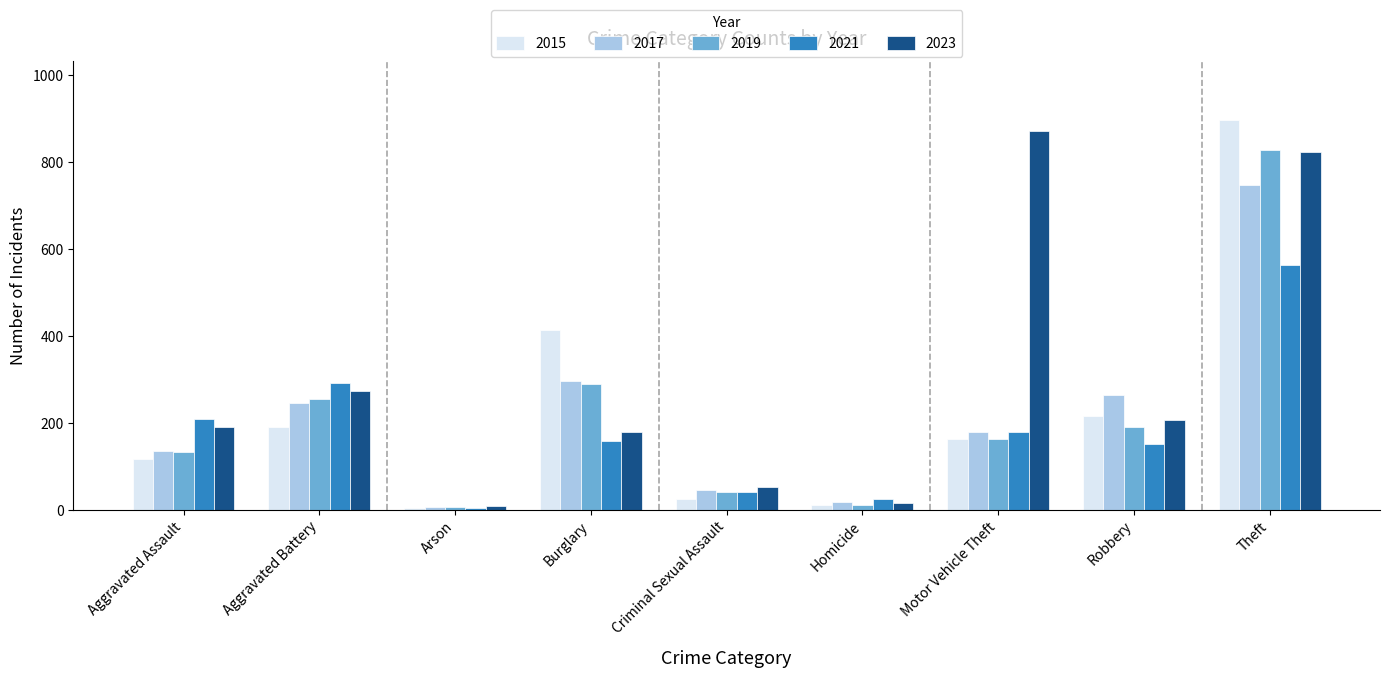

How many data points in 2015 are less than 163?

4